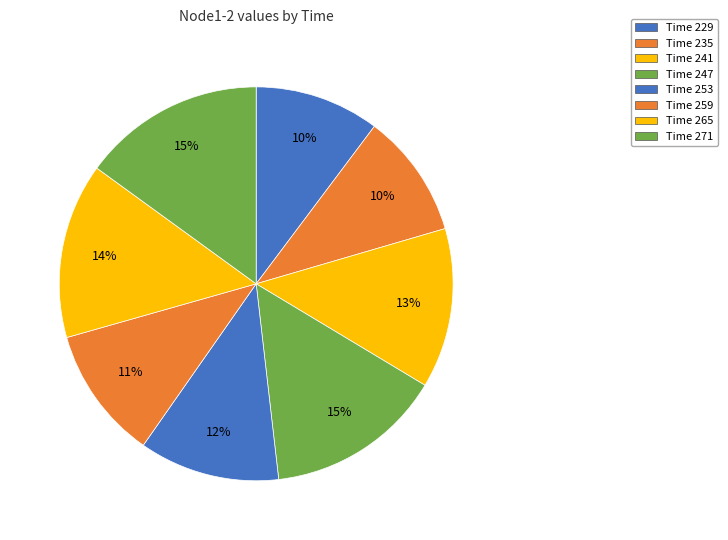

Count the number of slices in the pie.

8